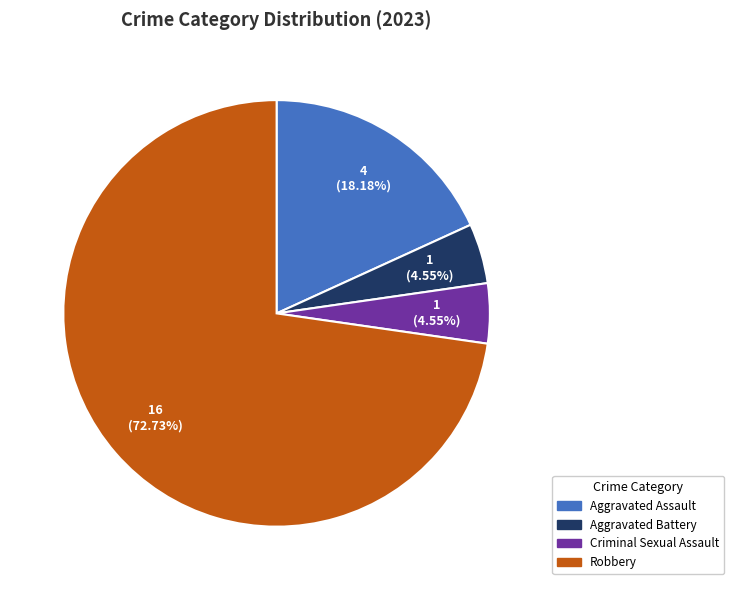

How many slices are in this pie chart?

4